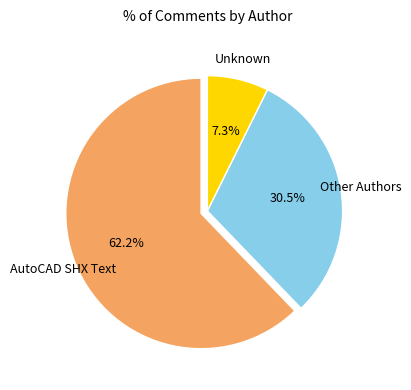

Count the number of slices in the pie.

3